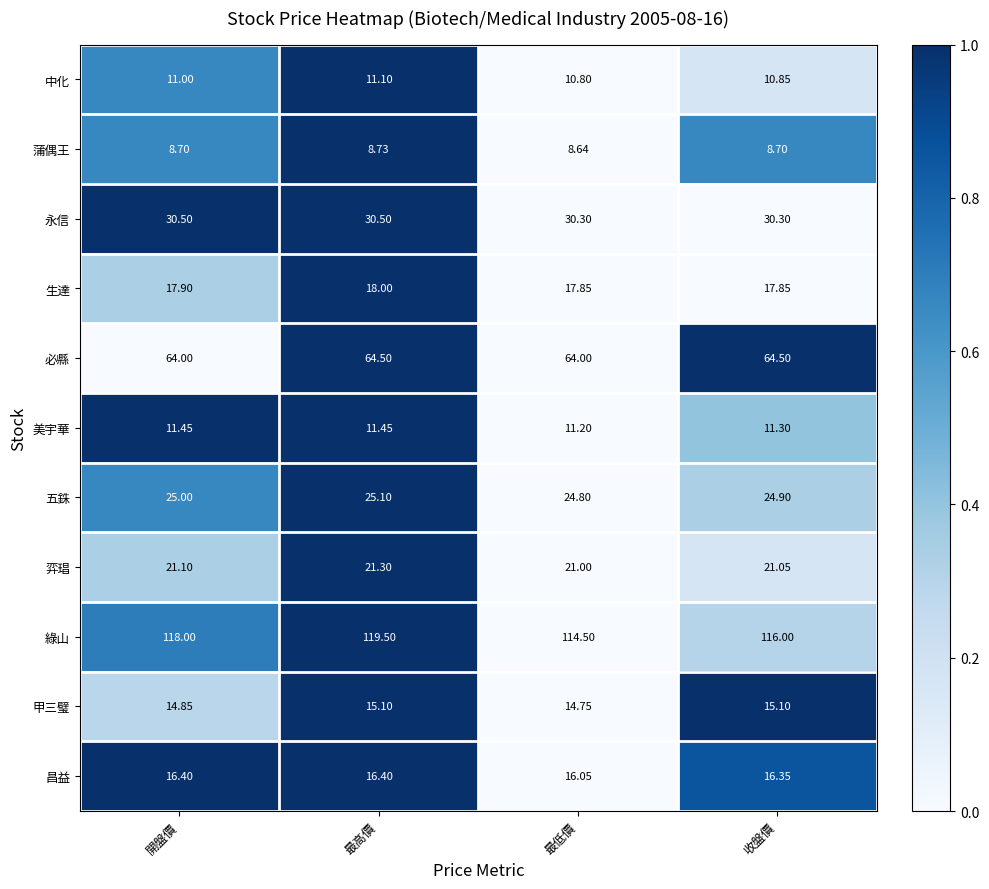

Where is 蒲偶王 nearest to the value 8?

最低價